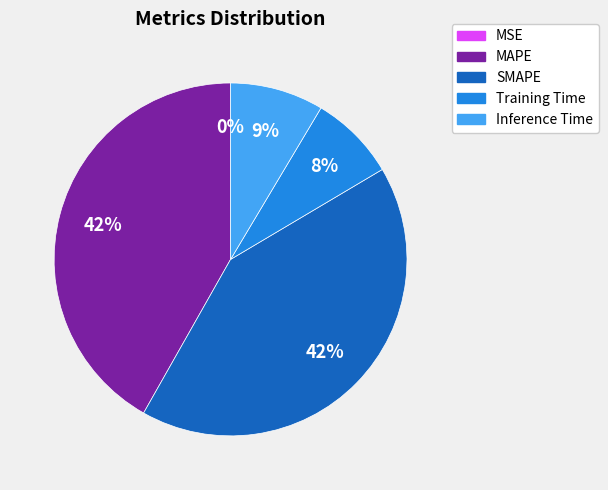

To the nearest percent, what portion does Inference Time represent?

9%